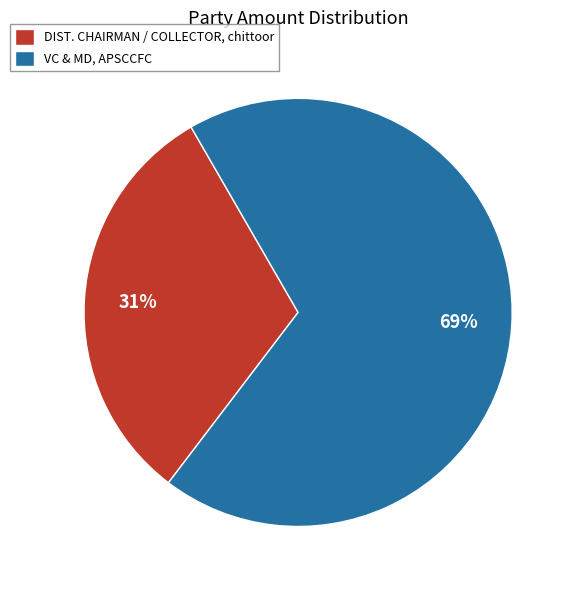

What is the majority slice?

VC & MD, APSCCFC